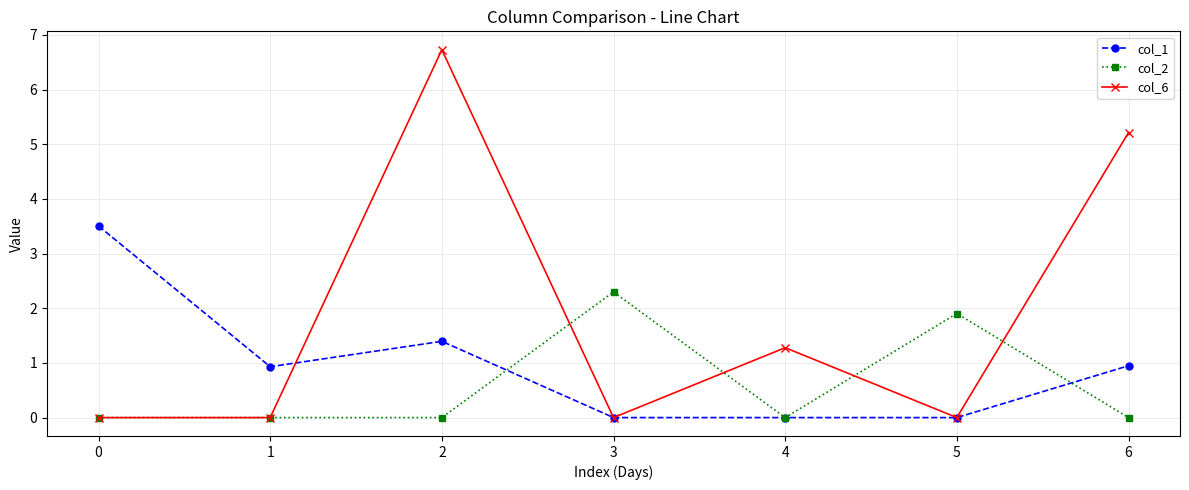

What is the total value across all series at 0?

3.5